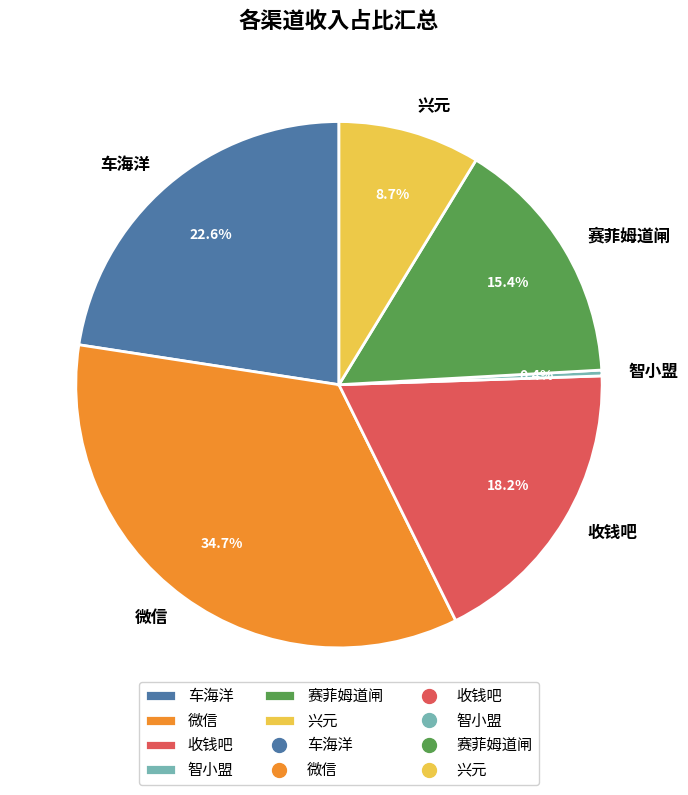

Is the sum of 赛菲姆道闸 and 收钱吧 greater than half?

No